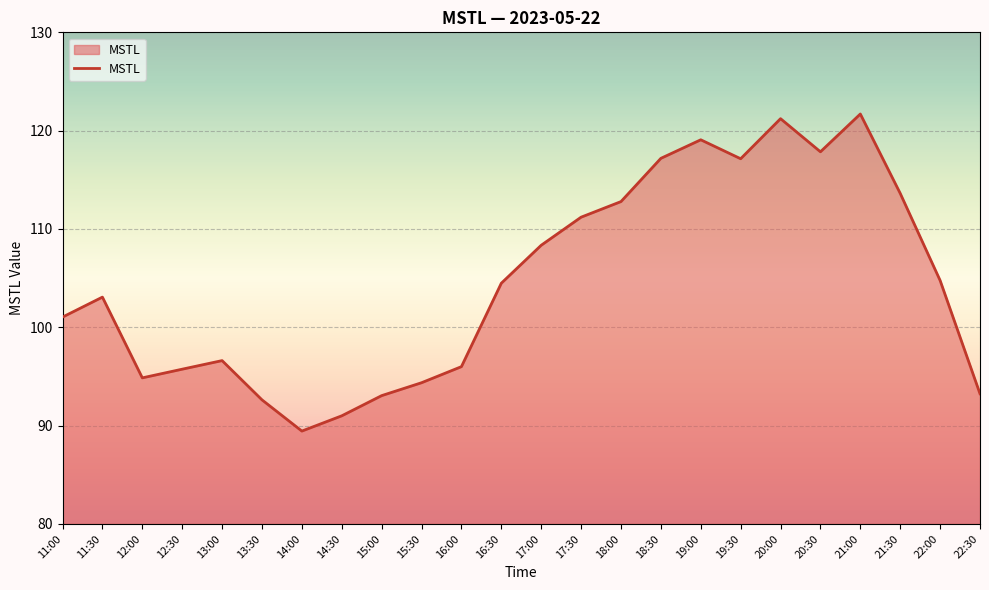

What is the difference between the maximum and minimum values?

32.3